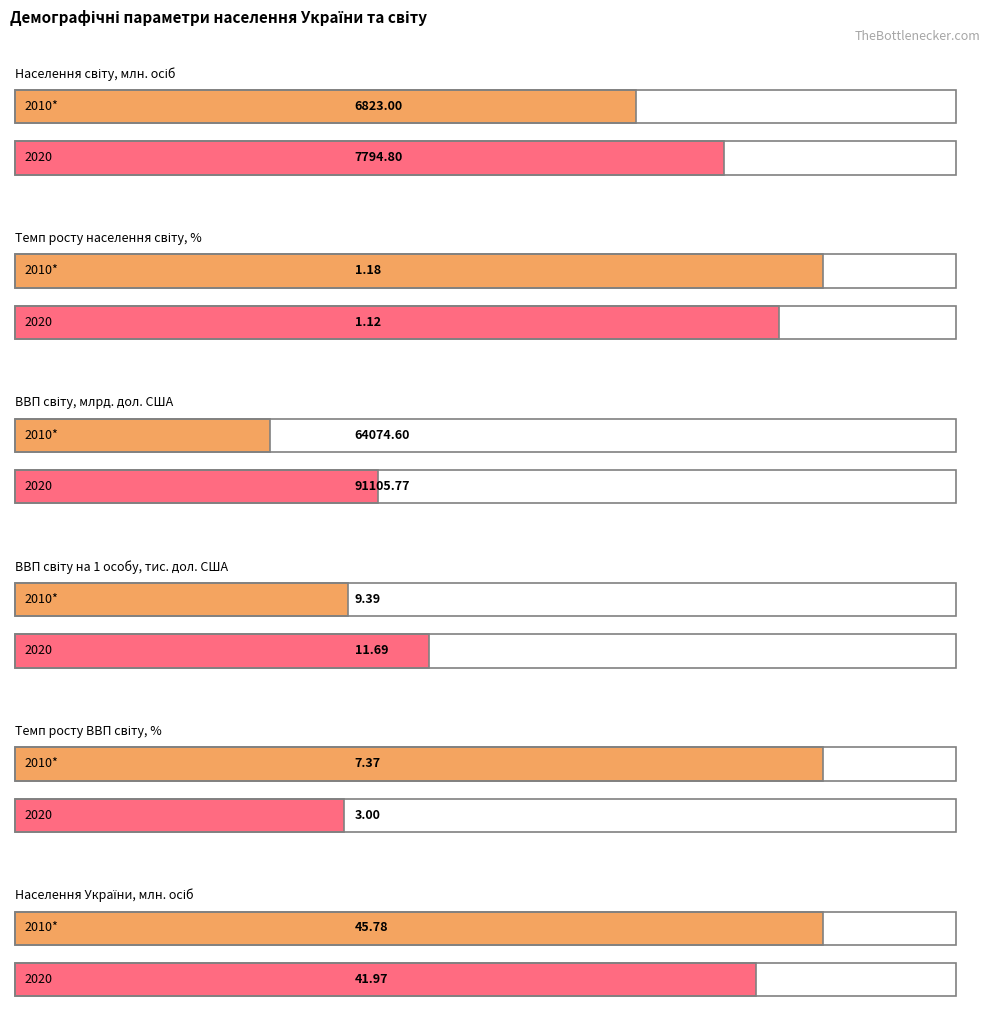

At which category is the sum across all series the highest?

ВВП світу, млрд. дол. США